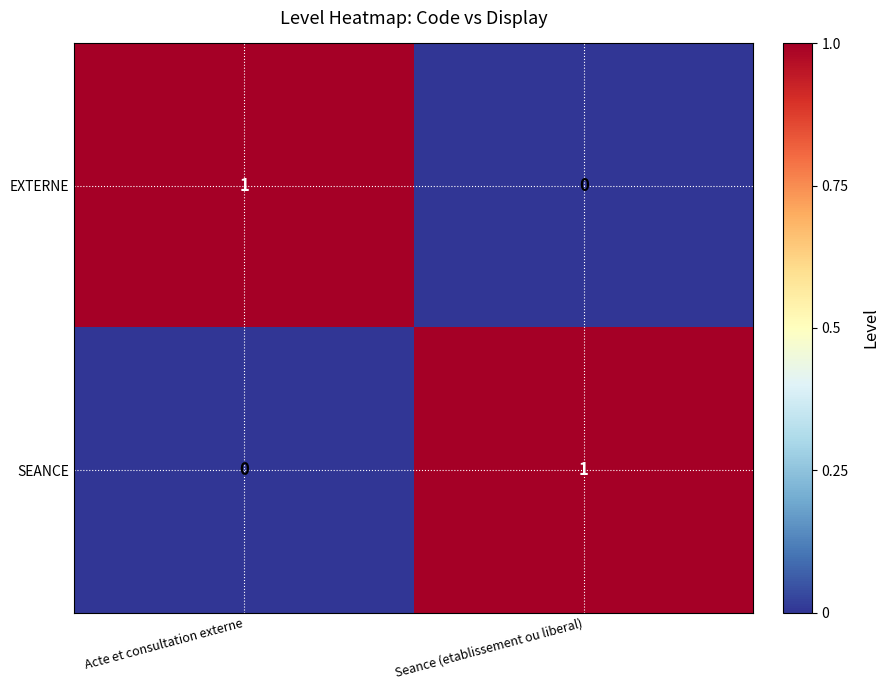

What is the spread (max minus min) of values at Seance (etablissement ou liberal)?

1